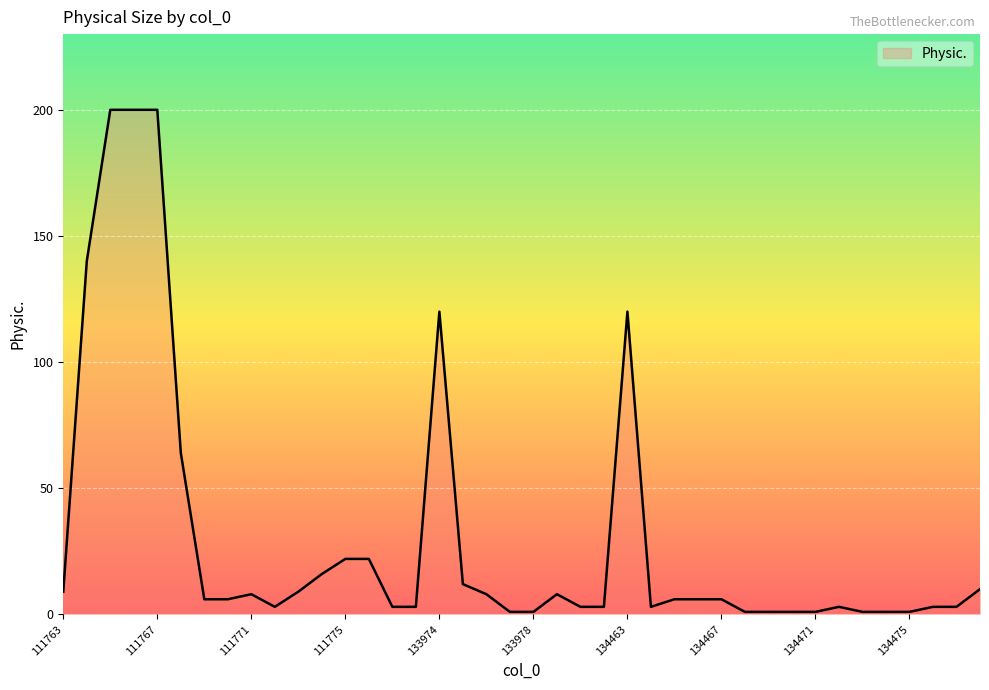

What is the difference between the maximum and minimum values?

199